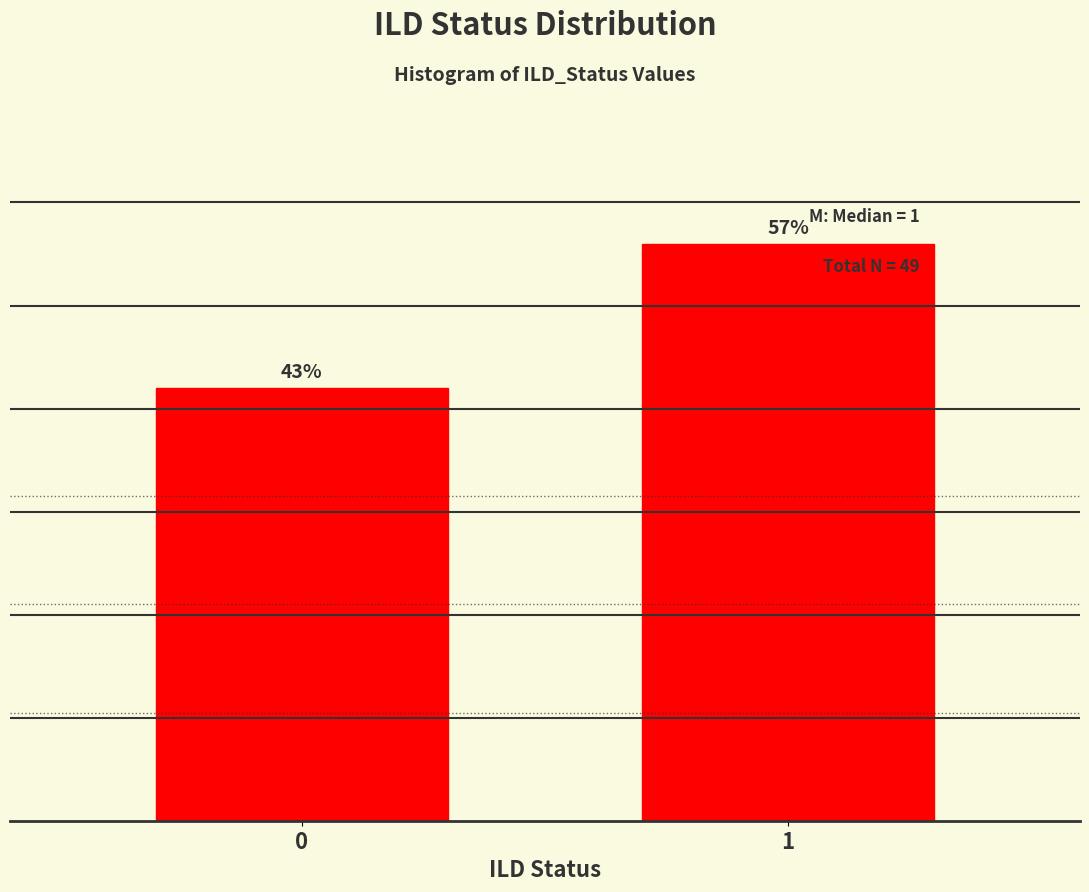

Are the bars horizontal?

No